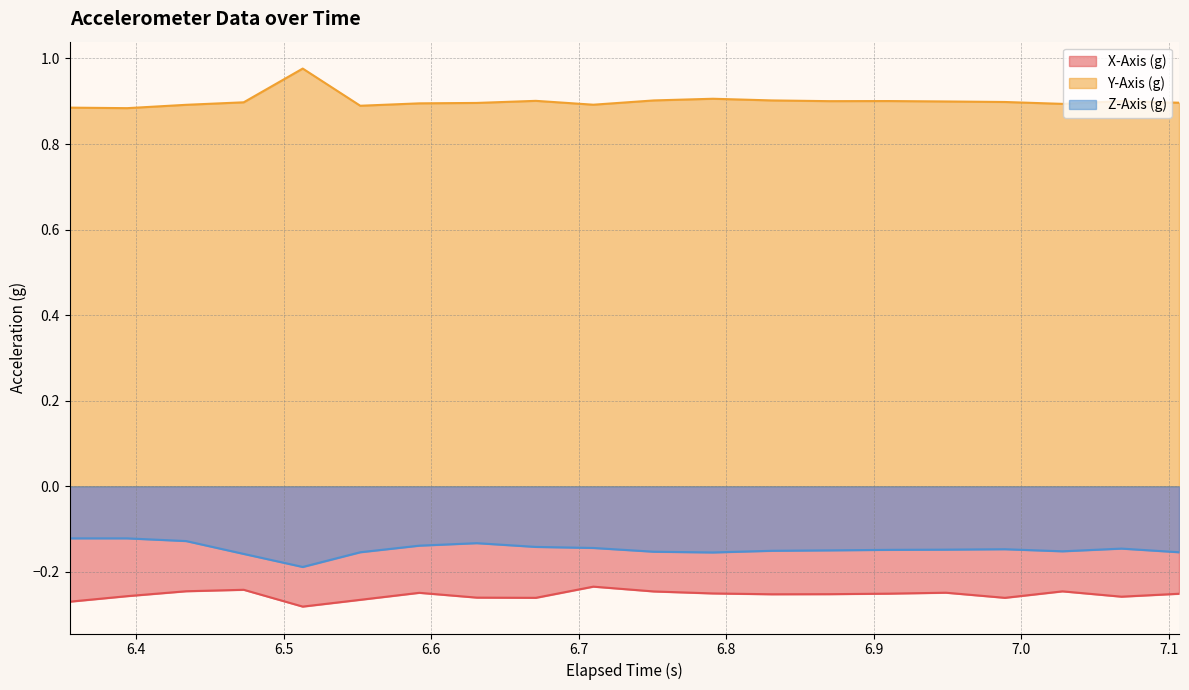

True or false: Z-Axis (g) and Y-Axis (g) intersect in this chart.

False